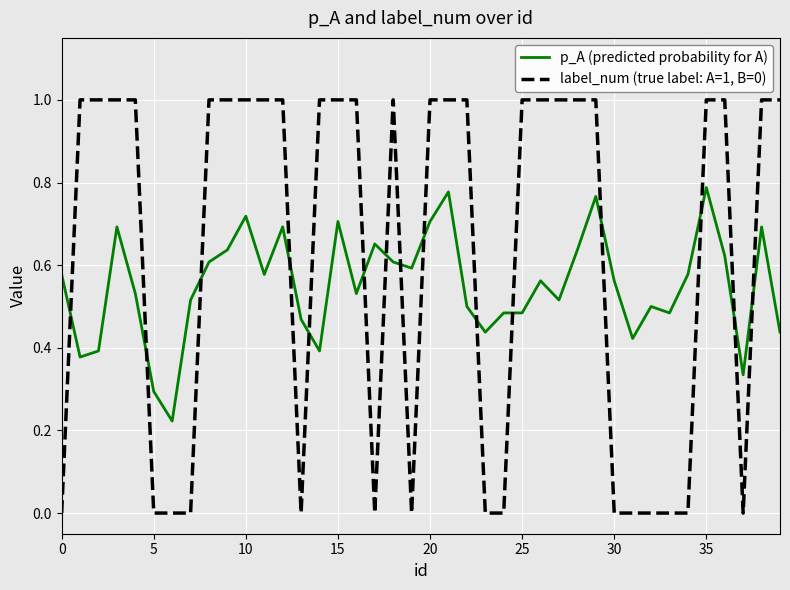

Which series has the largest total across all categories?

label_num (true label: A=1, B=0)